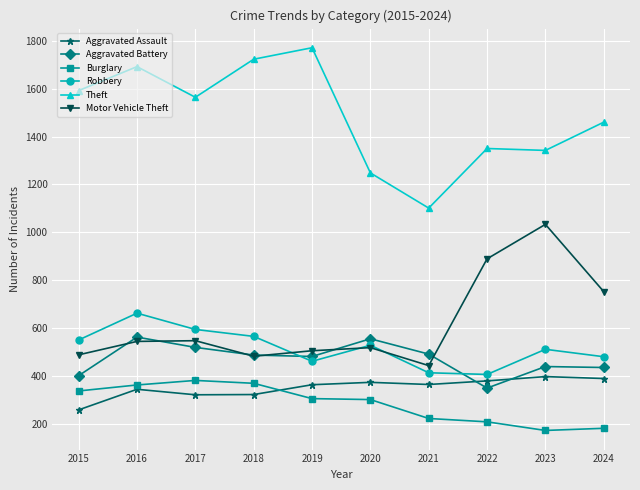

Where is the first local maximum for Robbery?

2016